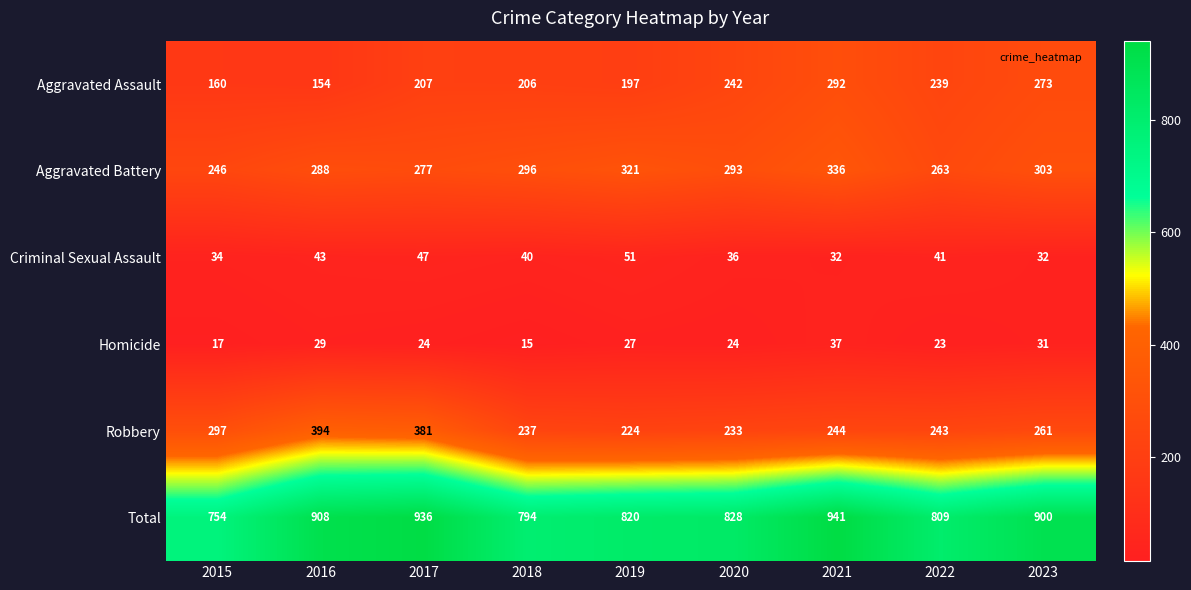

The value of Homicide at 2017 is 10. True or false?

False